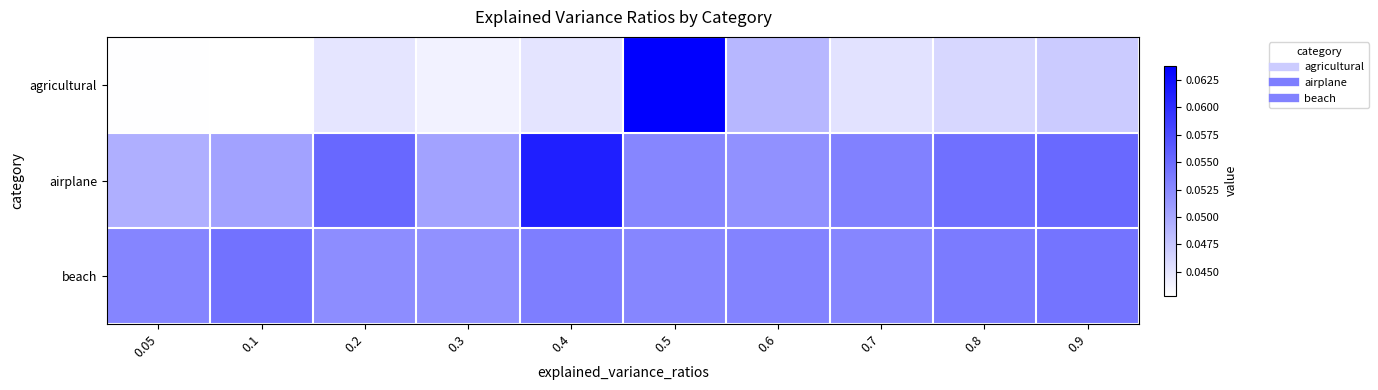

Reading left to right, what are all the values shown in this chart?

agricultural: 0.05=0.0	0.1=0.0	0.2=0.0	0.3=0.0	0.4=0.0	0.5=0.1	0.6=0.0	0.7=0.0	0.8=0.0	0.9=0.0
airplane: 0.05=0.0	0.1=0.1	0.2=0.1	0.3=0.1	0.4=0.1	0.5=0.1	0.6=0.1	0.7=0.1	0.8=0.1	0.9=0.1
beach: 0.05=0.1	0.1=0.1	0.2=0.1	0.3=0.1	0.4=0.1	0.5=0.1	0.6=0.1	0.7=0.1	0.8=0.1	0.9=0.1